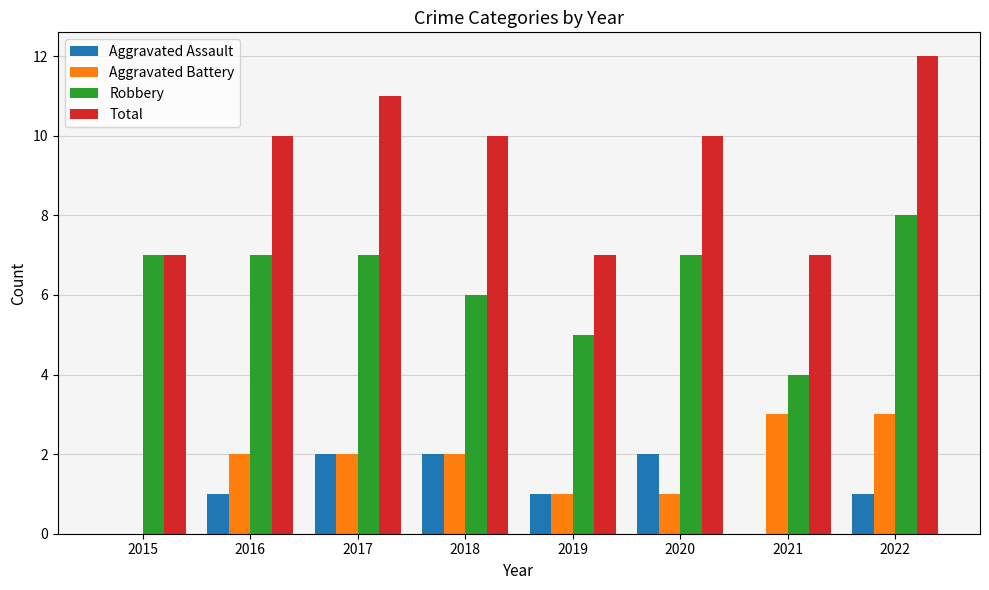

What is the greatest value displayed?

12